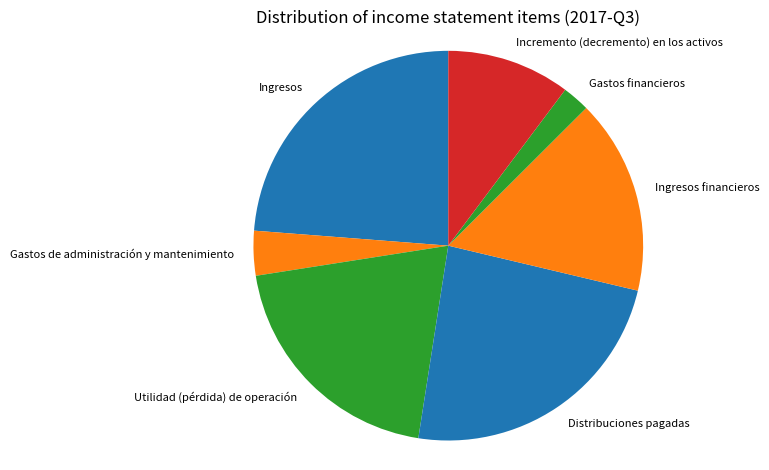

Is Gastos de administración y mantenimiento the majority of the pie?

No